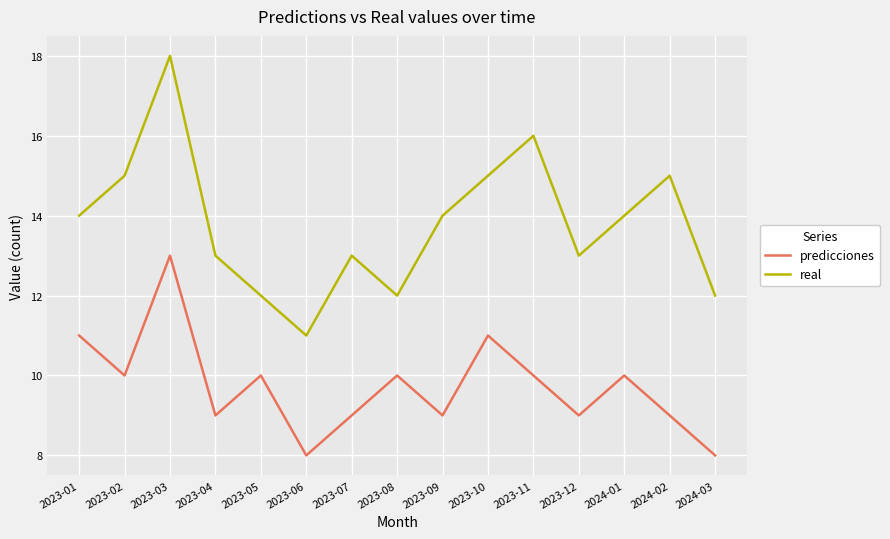

Reading left to right, extract all data points from this chart.

predicciones: 11	10	13	9	10	8	9	10	9	11	10	9	10	9	8
real: 14	15	18	13	12	11	13	12	14	15	16	13	14	15	12